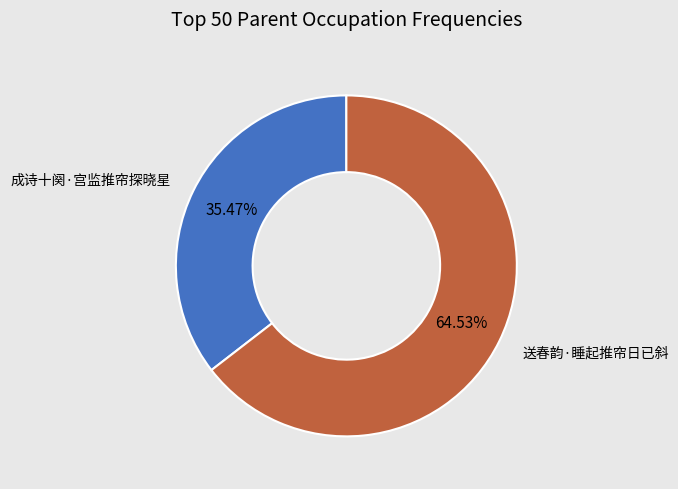

Is there a majority slice in this chart?

Yes